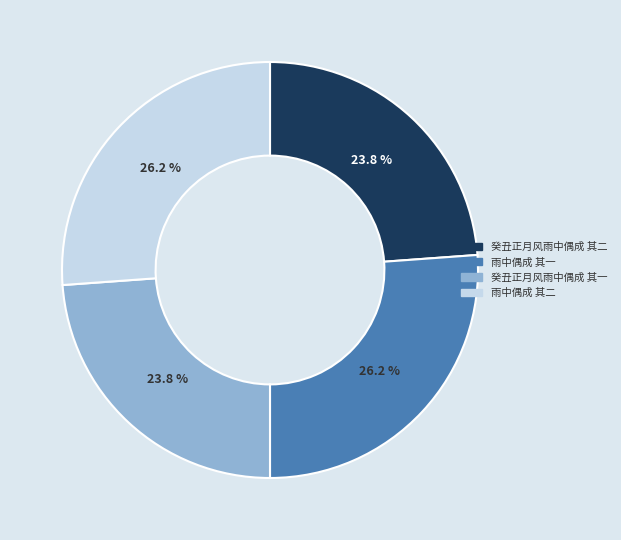

To the nearest percent, what portion does 雨中偶成 其一 represent?

26%